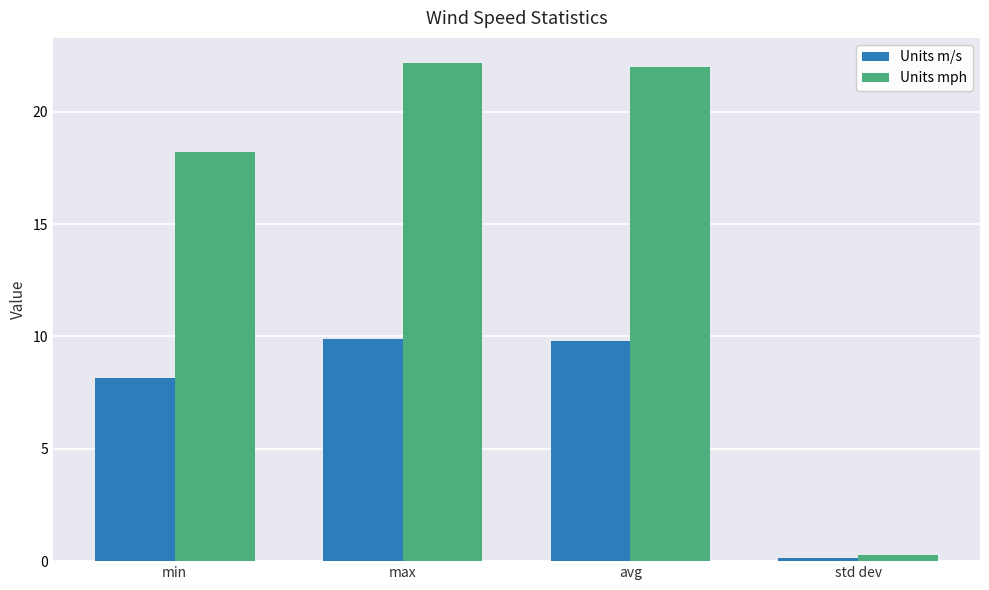

How many values in the Units m/s series are below 9?

2